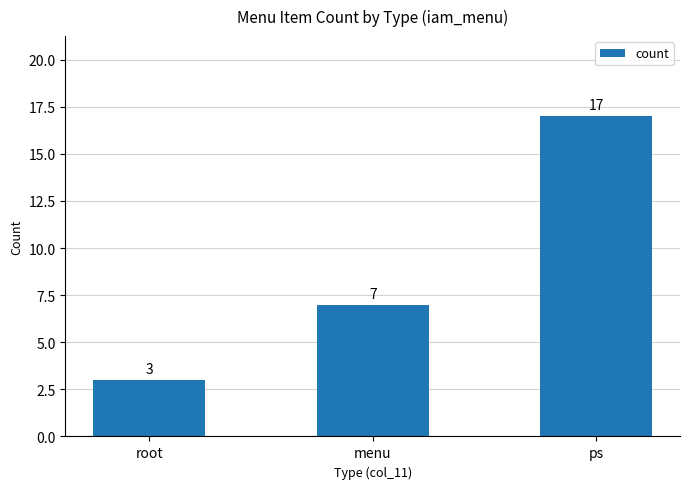

How many distinct data groups are displayed?

1